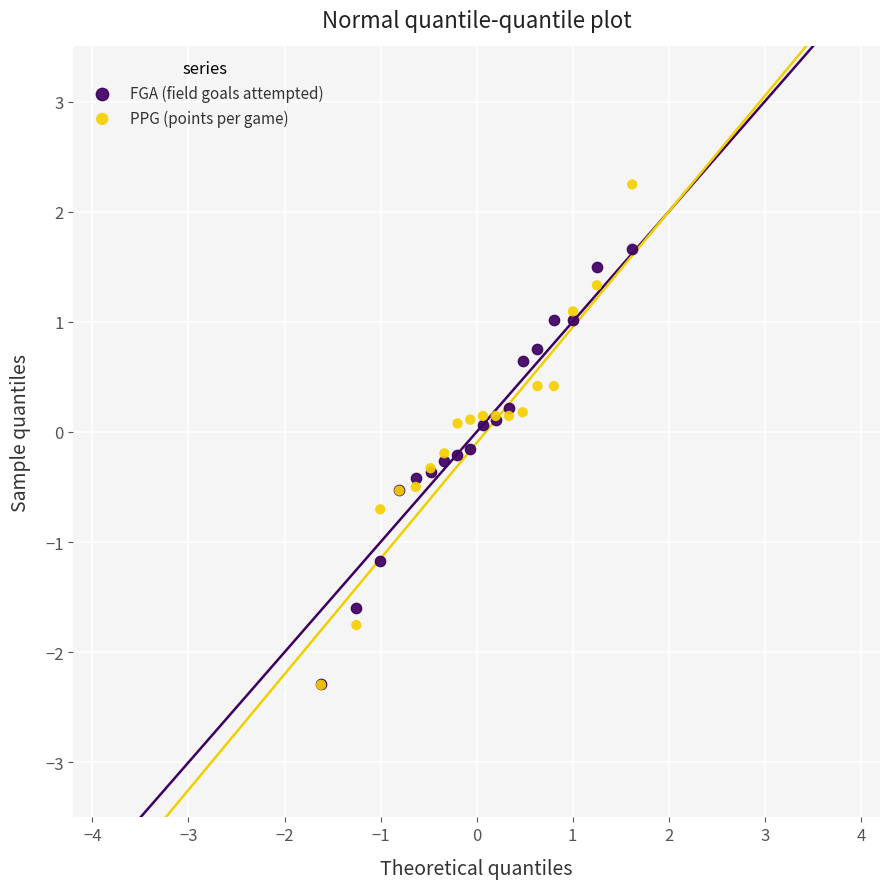

Which series reaches the maximum Y coordinate?

PPG (points per game)